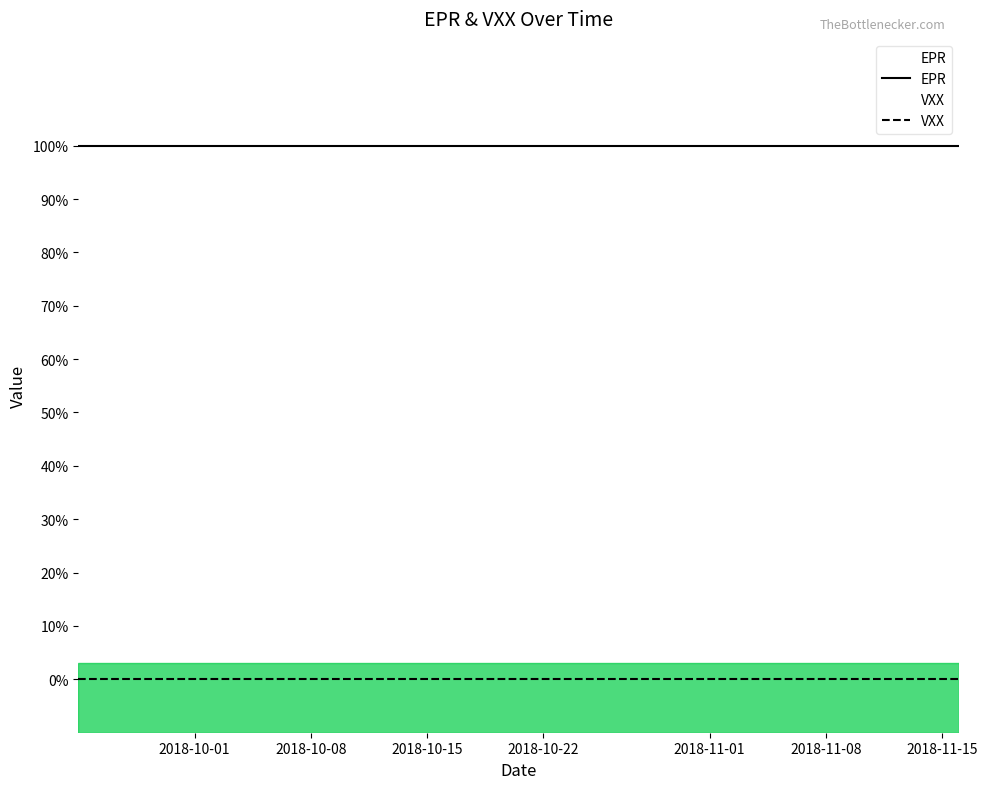

True or false: VXX and EPR cross at least once.

False